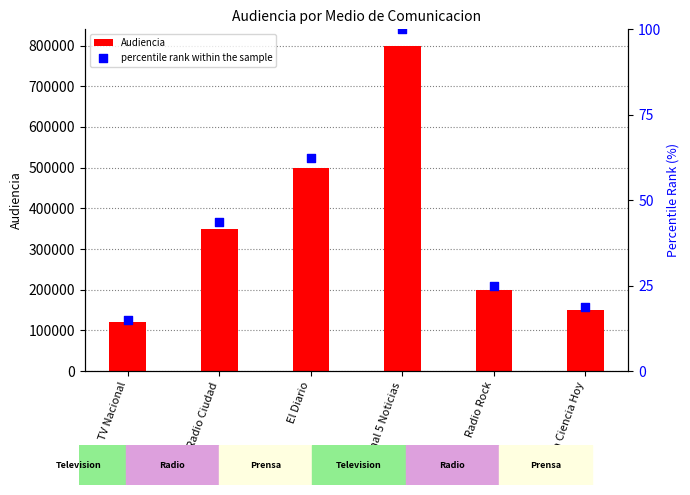

At how many categories does at least one series exceed 147828?

5